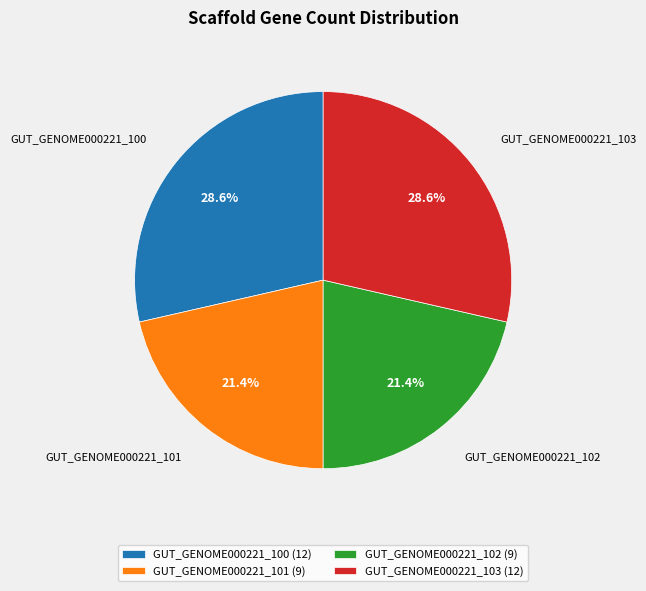

Does any single category account for the majority?

No